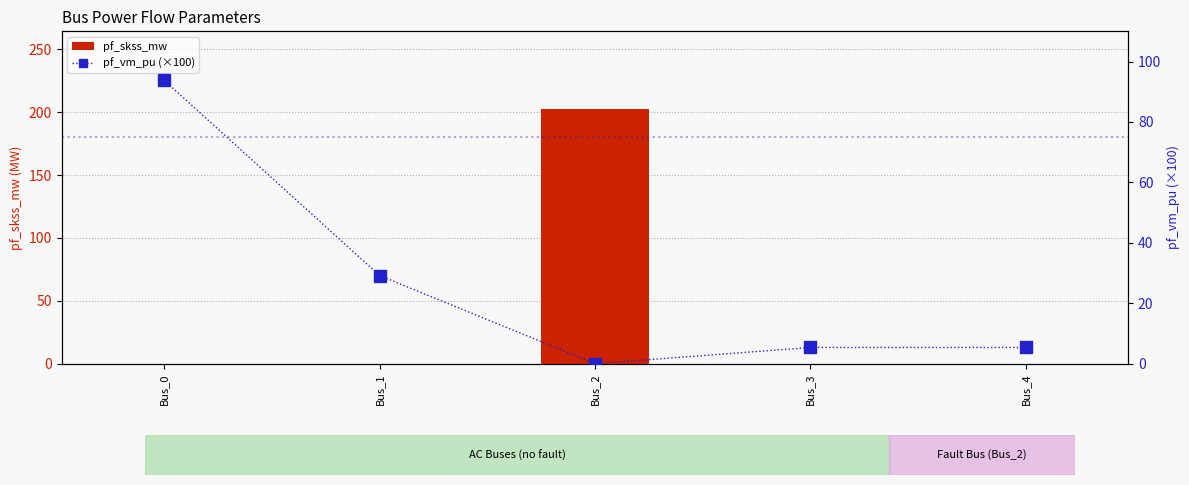

Rank the series by their average value, from lowest to highest.

pf_vm_pu (×100), pf_skss_mw